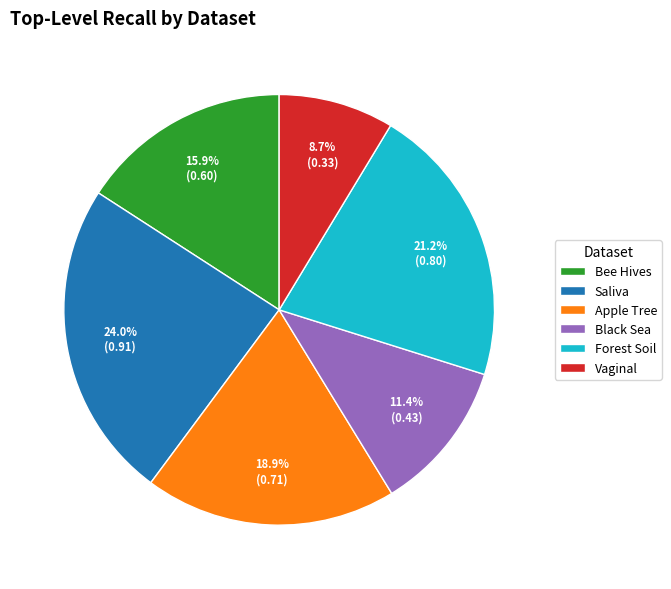

Combined, do Saliva and Black Sea account for over 50%?

No